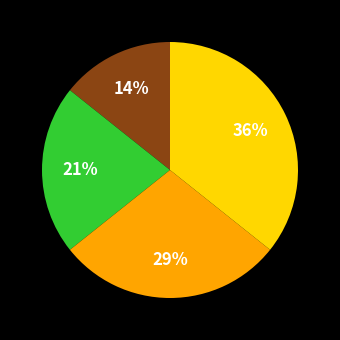

To the nearest percent, what is the average slice percentage?

25%